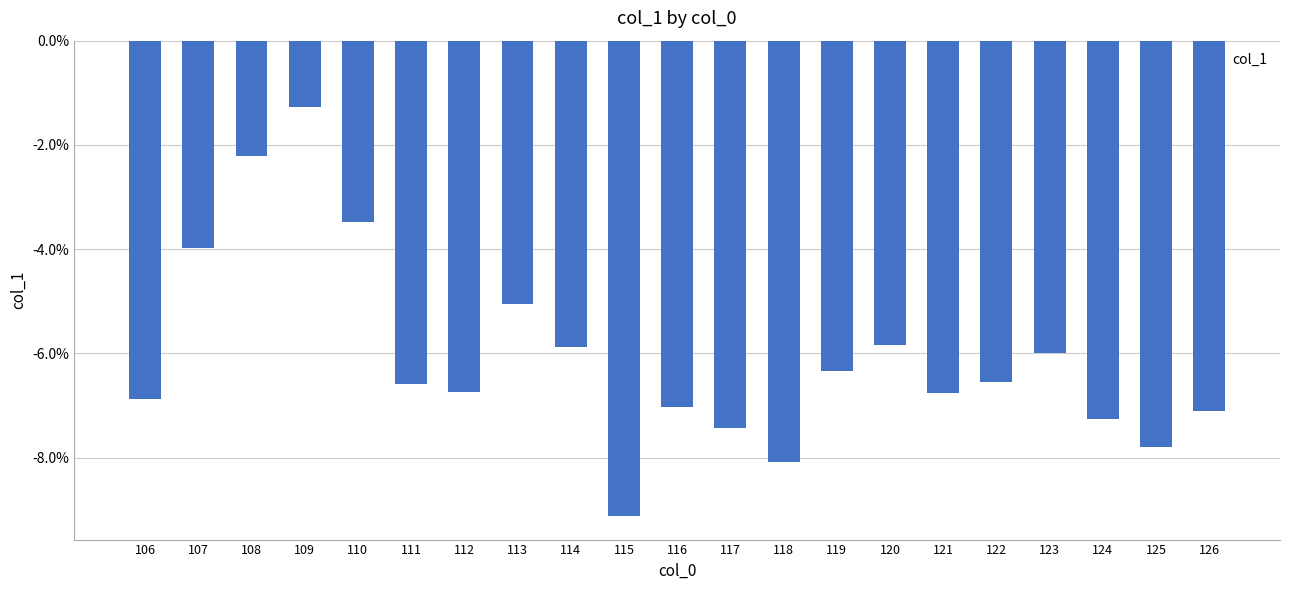

Does the chart contain stacked bars?

No